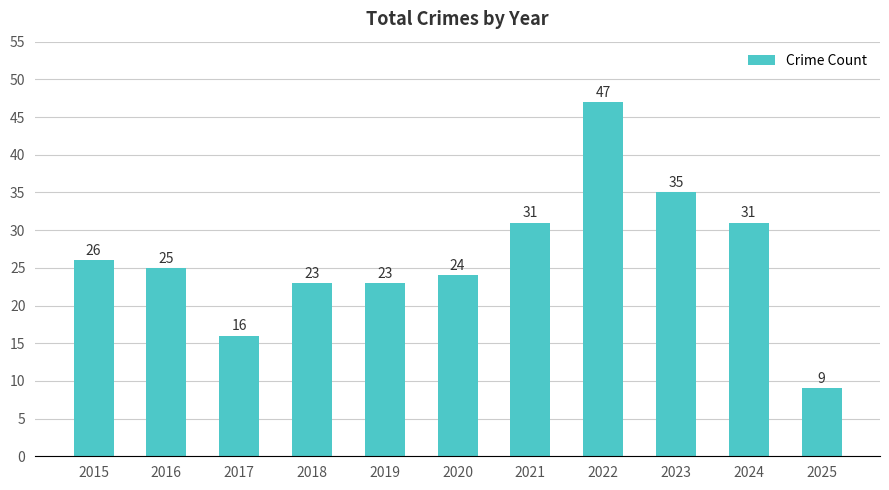

Where does the data first go above 25?

2015